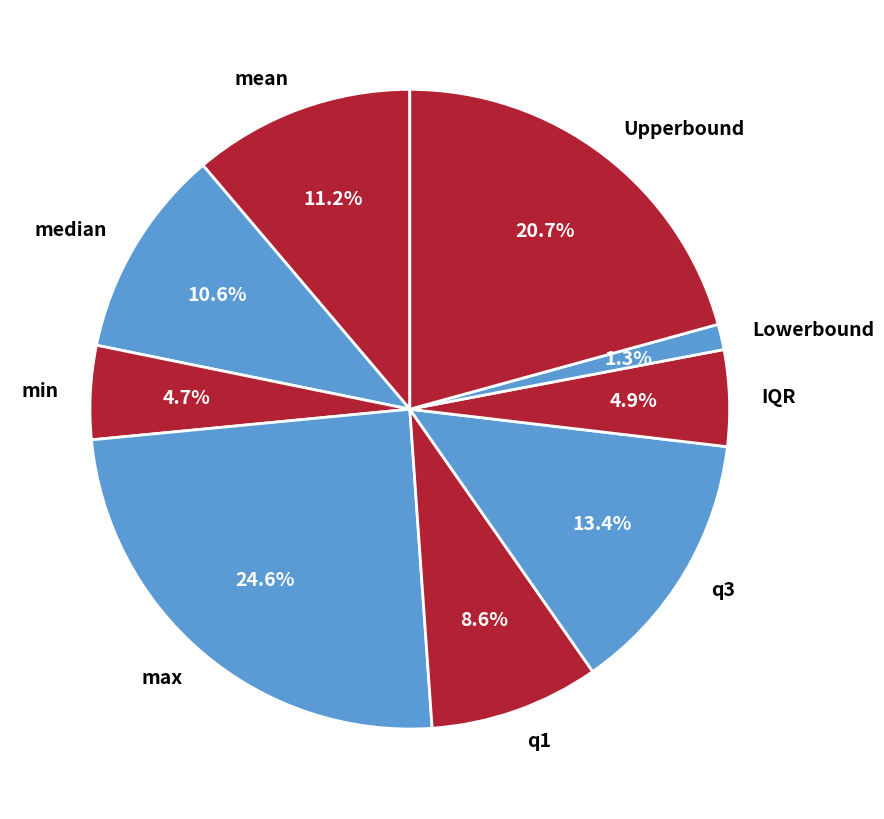

Which slice is the largest?

max